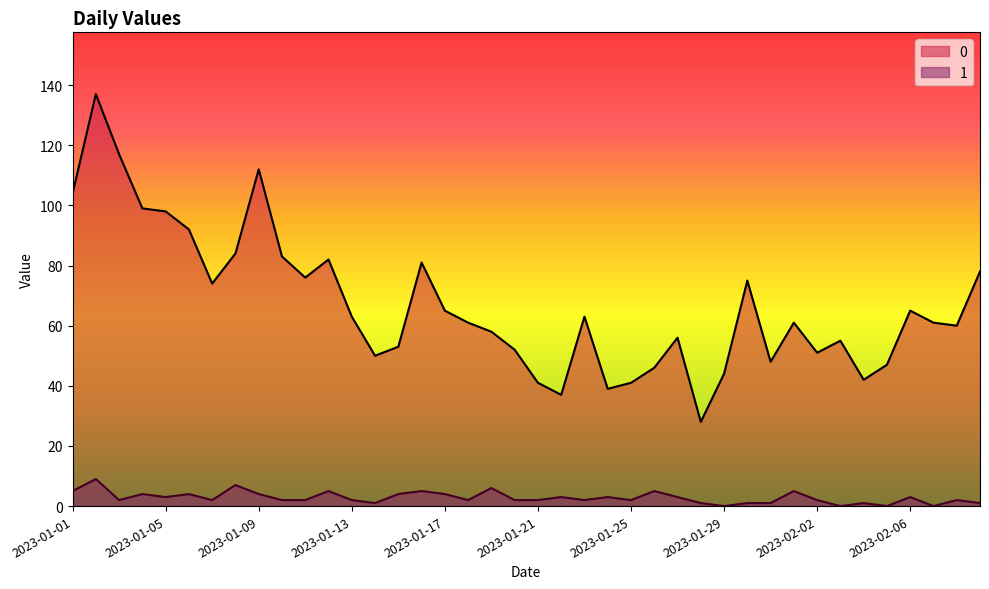

True or false: 1 and 0 cross at least once.

False